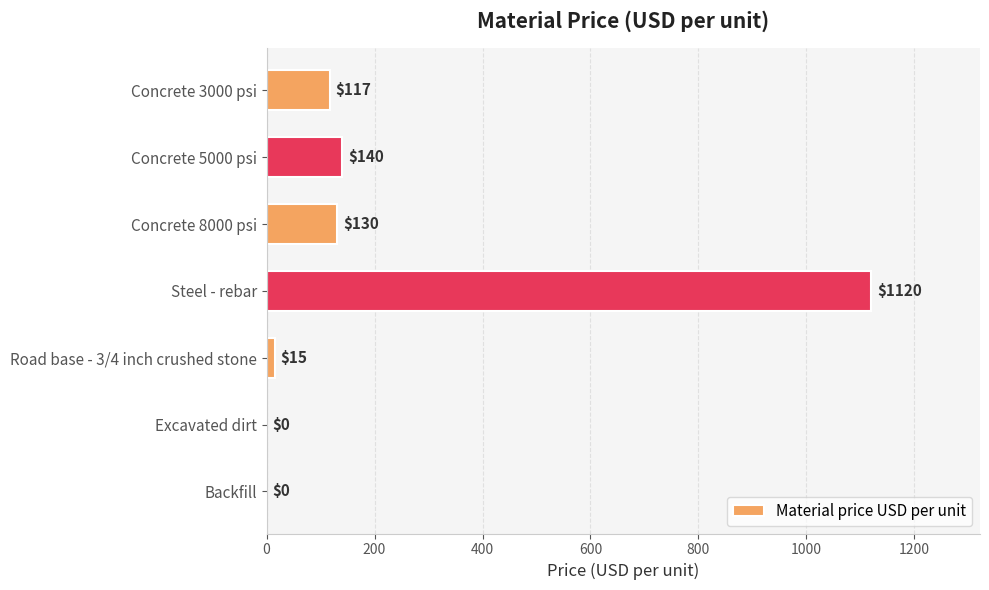

Count the number of categories in the chart.

7